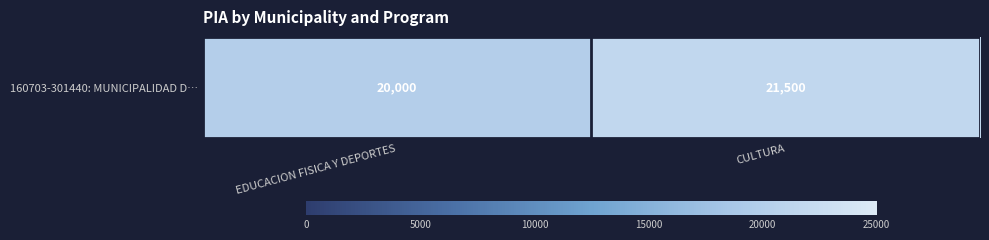

What is the ratio of the value at EDUCACION FISICA Y DEPORTES to the value at CULTURA?

0.9